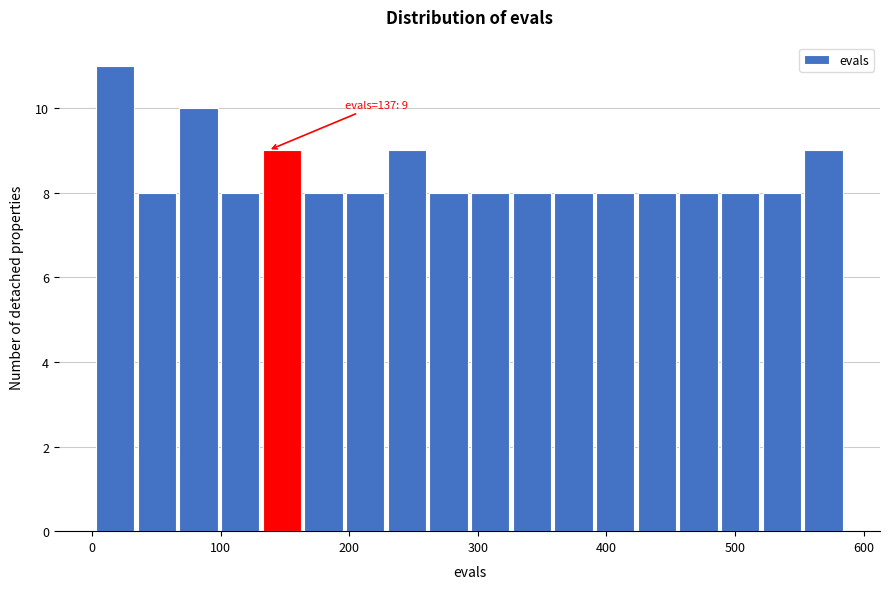

Read against the x-axis, roughly where is the centre of the tallest bar?

20